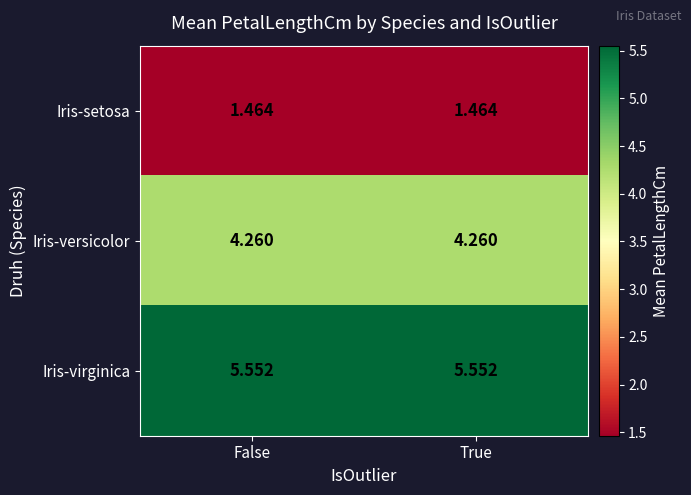

List the series in order of their peak value, highest first.

Iris-virginica, Iris-versicolor, Iris-setosa